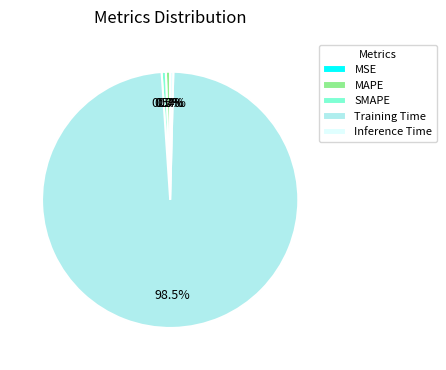

To the nearest percent, what is the average slice percentage?

20%